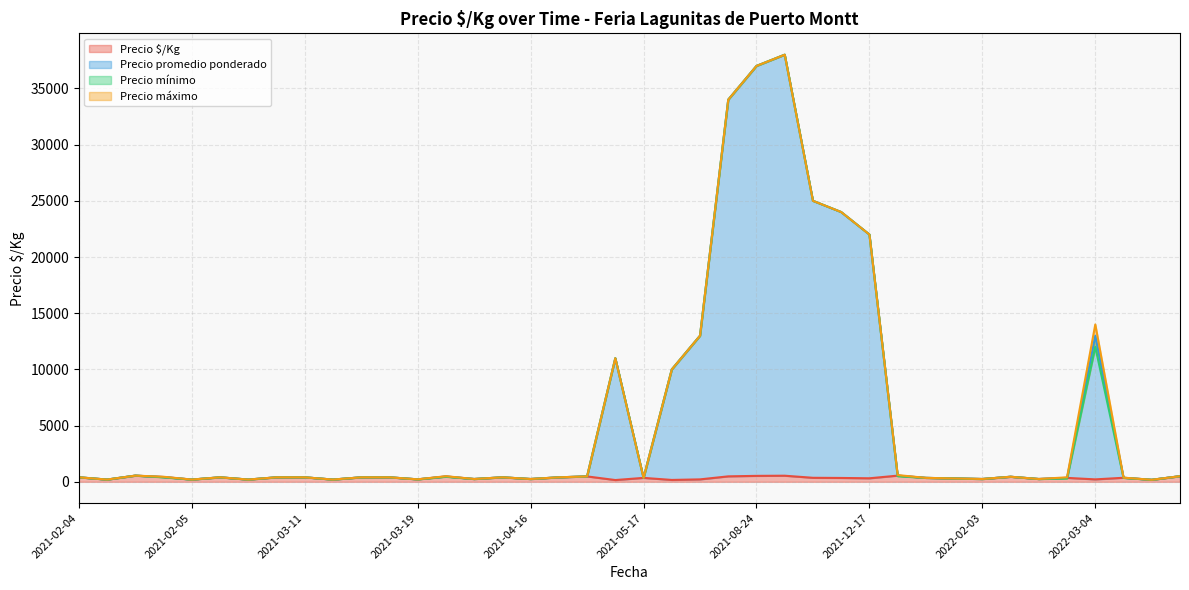

Is it true that Precio $/Kg equals 550 at 2022-03-04?

False